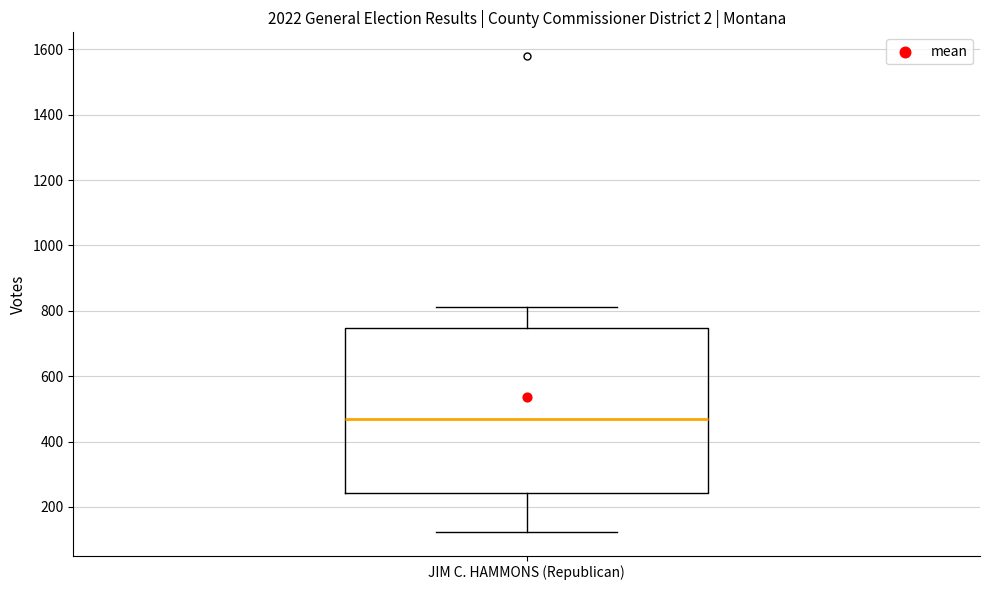

Where is the lower edge of the box for JIM C. HAMMONS (Republican) on the y-axis? The values are not printed on the chart, so give them approximately, as read against the axis.

240